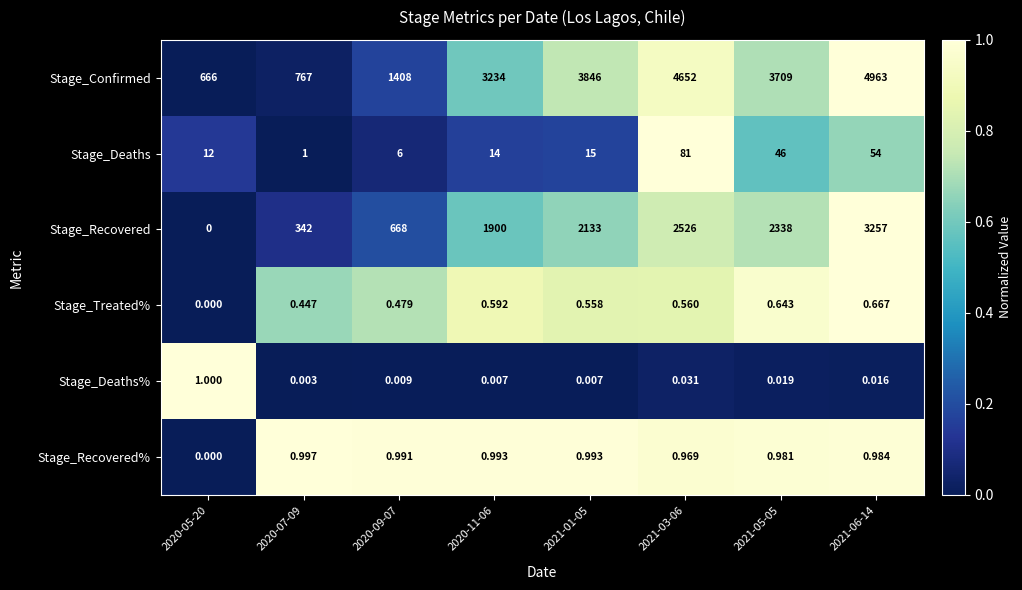

How many series are shown in this chart?

6